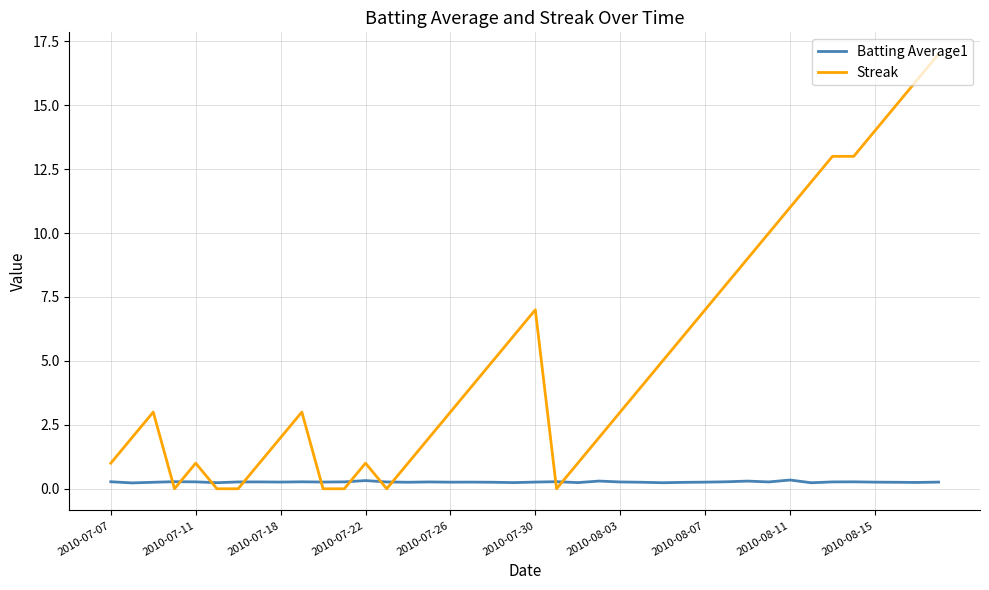

How many intersections are there between Streak and Batting Average1?

10